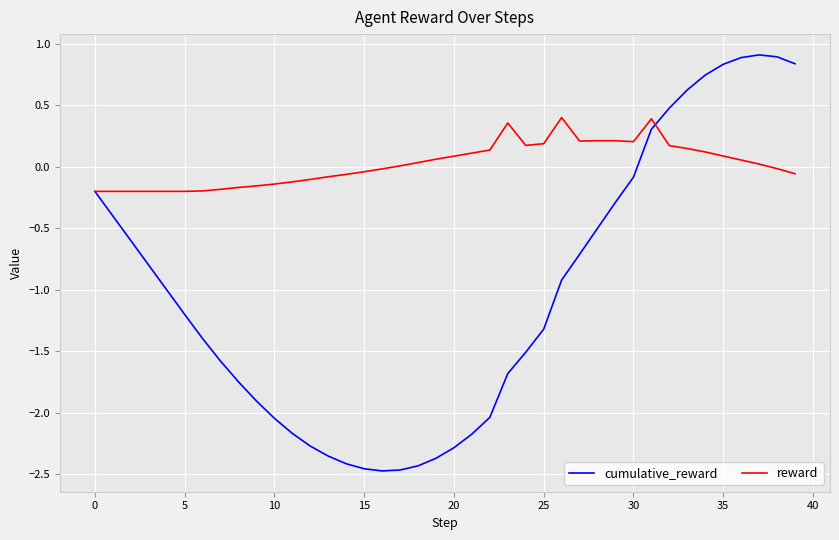

List the series in order of their overall mean, lowest first.

cumulative_reward, reward